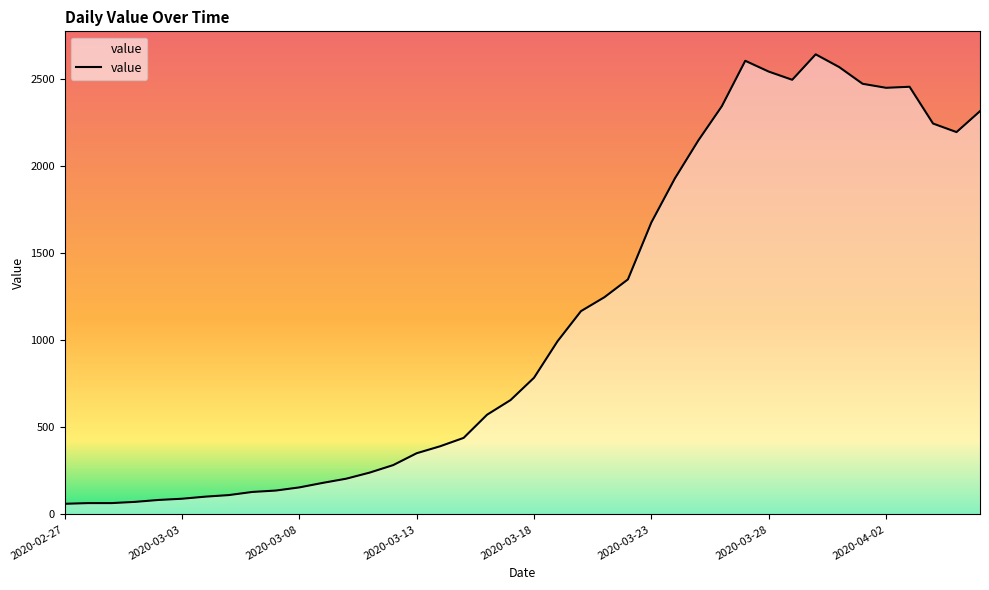

Does the chart have visible grid lines?

No